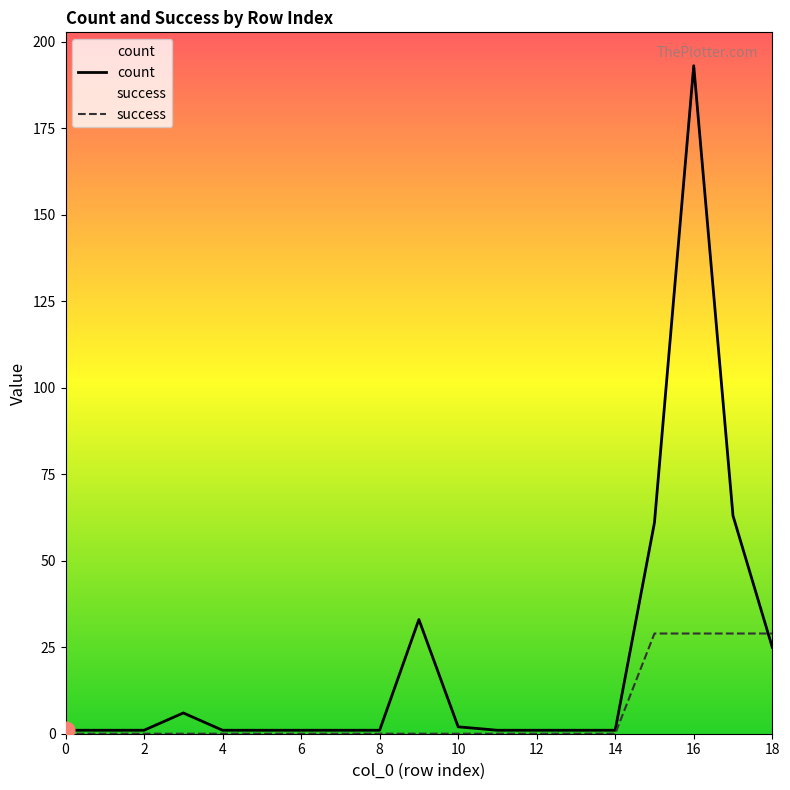

After their last crossing, which series has the higher values: count or success?

success